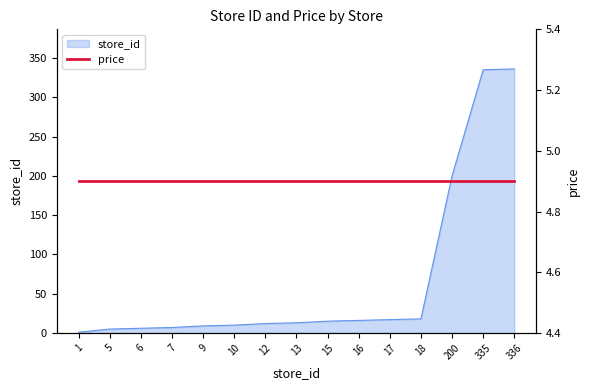

Count the number of values greater than 13.

7